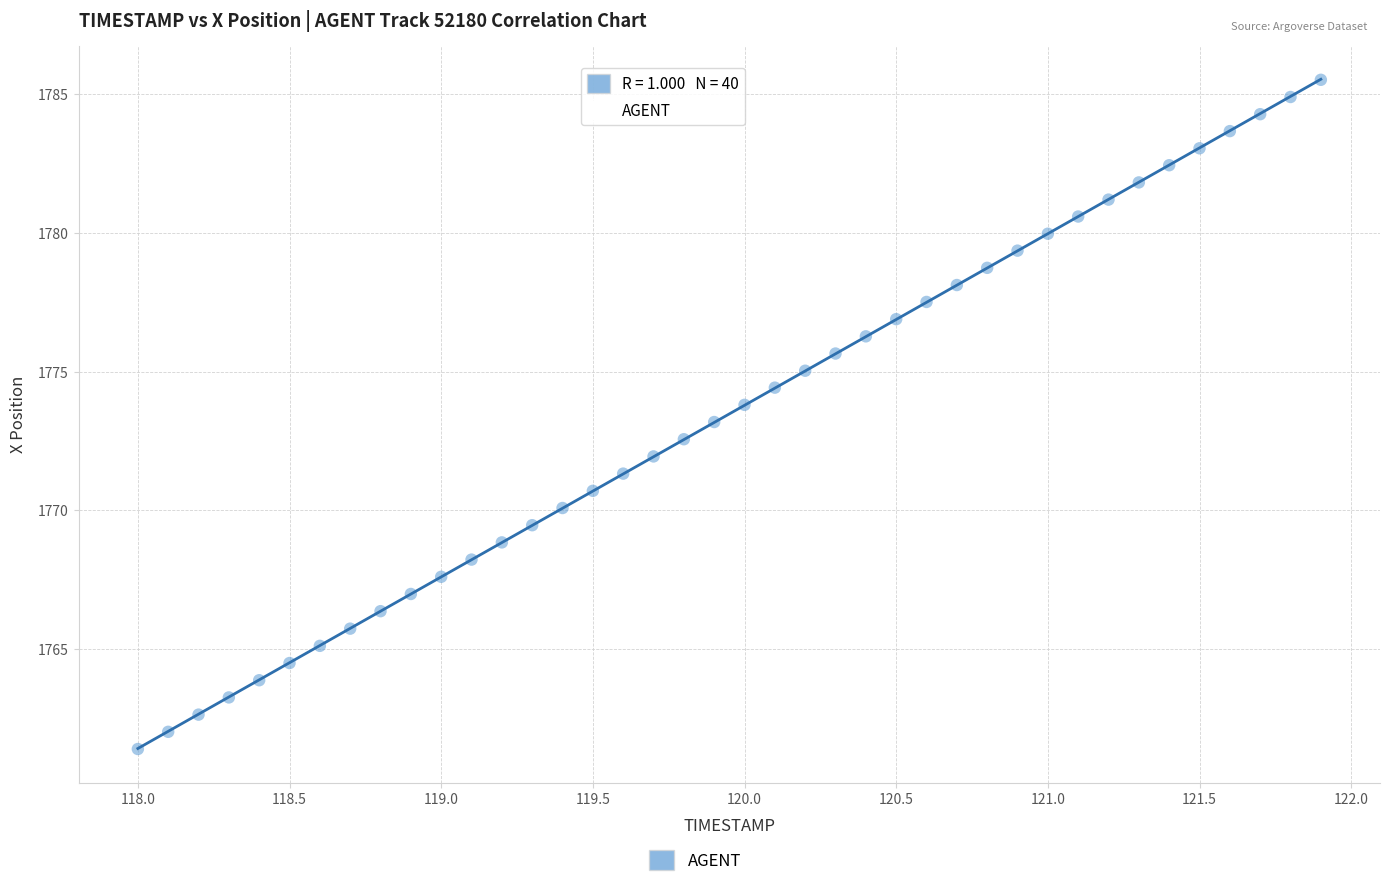

What is the range of X values (max minus min)?

3.9